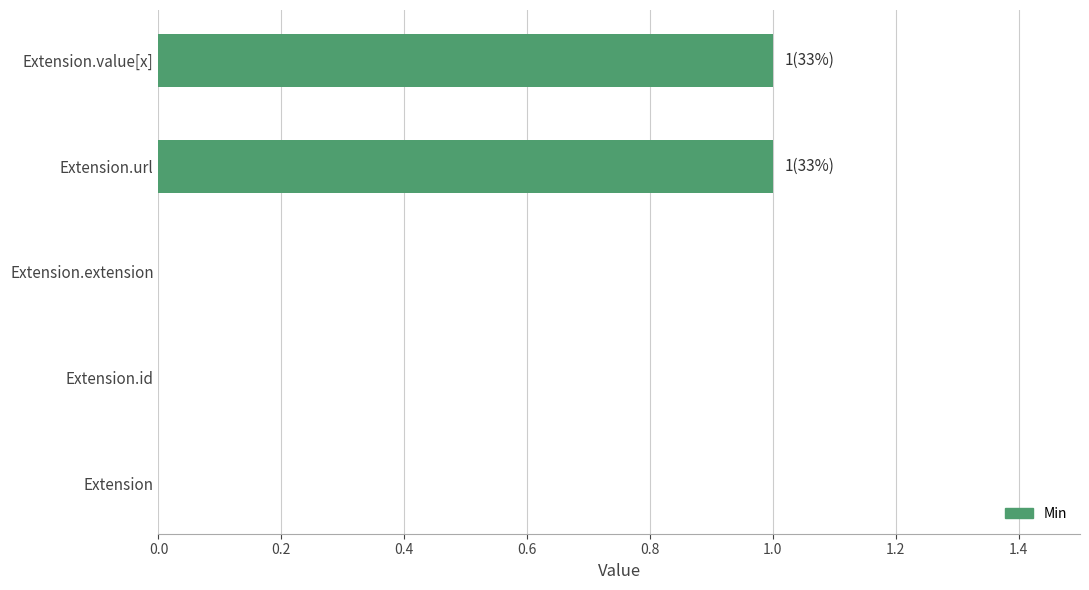

What is the change in value from Extension to Extension.url?

+1